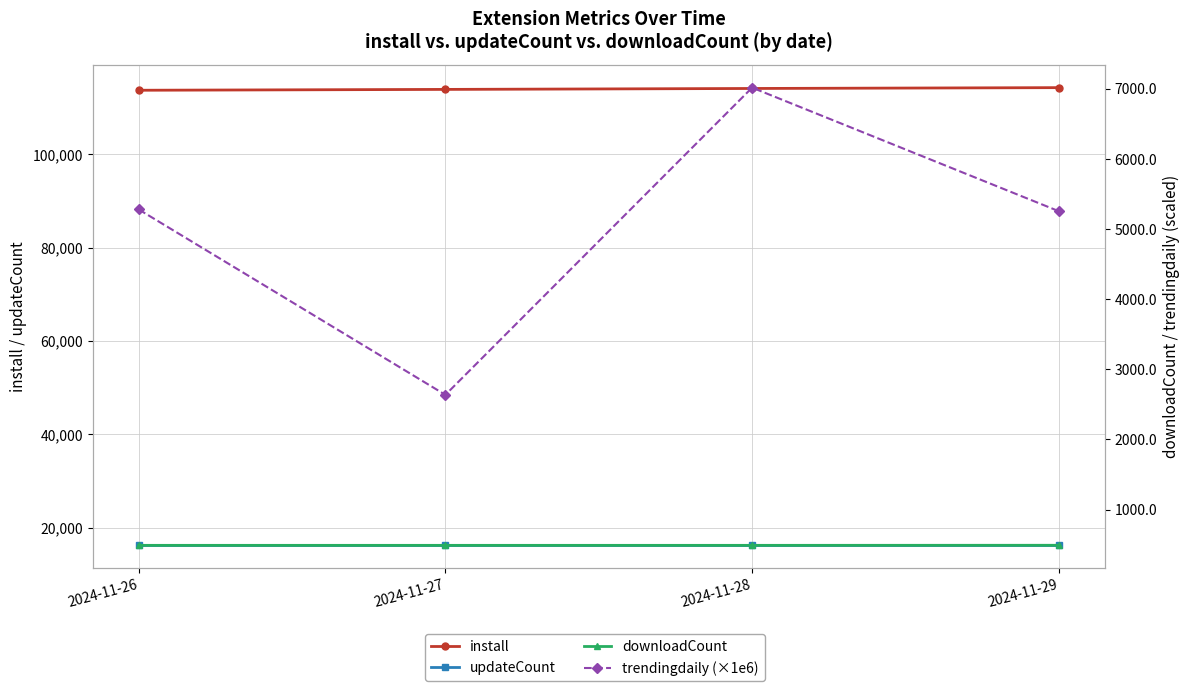

Is it true that trendingdaily (×1e6) equals 3735.1 at 2024-11-27?

False